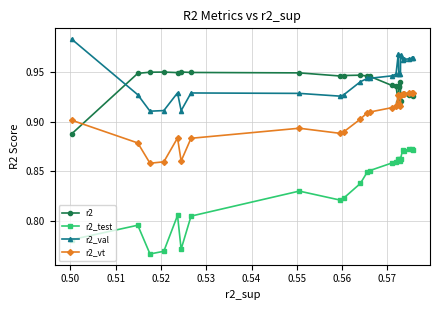

Which series has the largest range (max minus min)?

r2_test